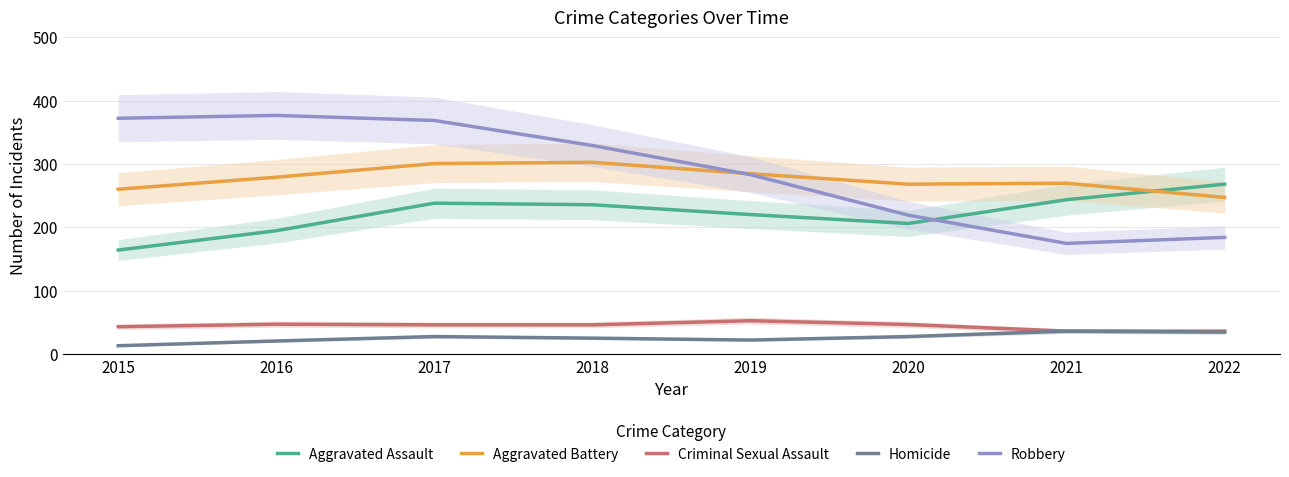

Which series has the largest total across all categories?

Robbery